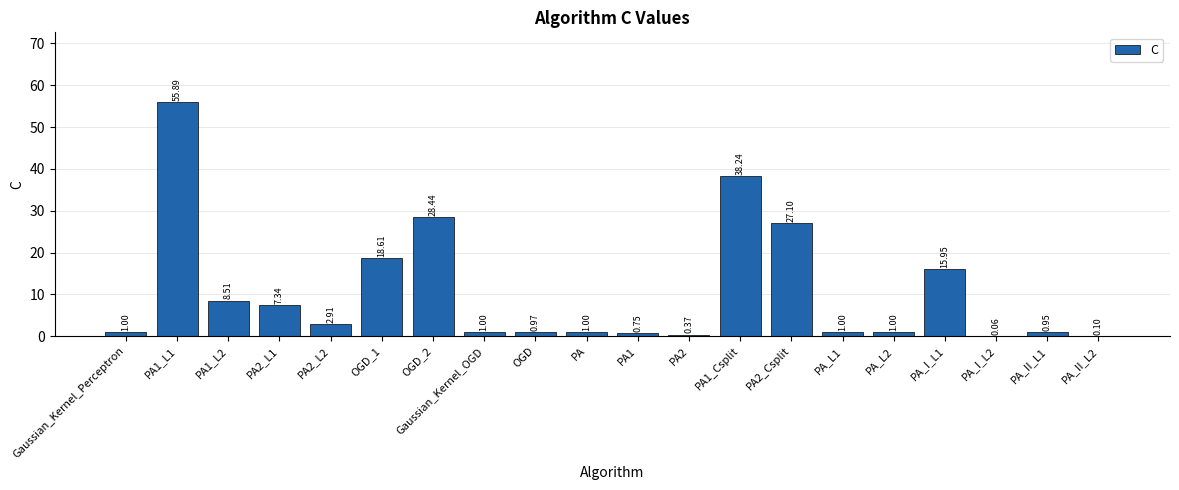

What is the sum of the values at PA_L2 and PA_II_L1?

1.9